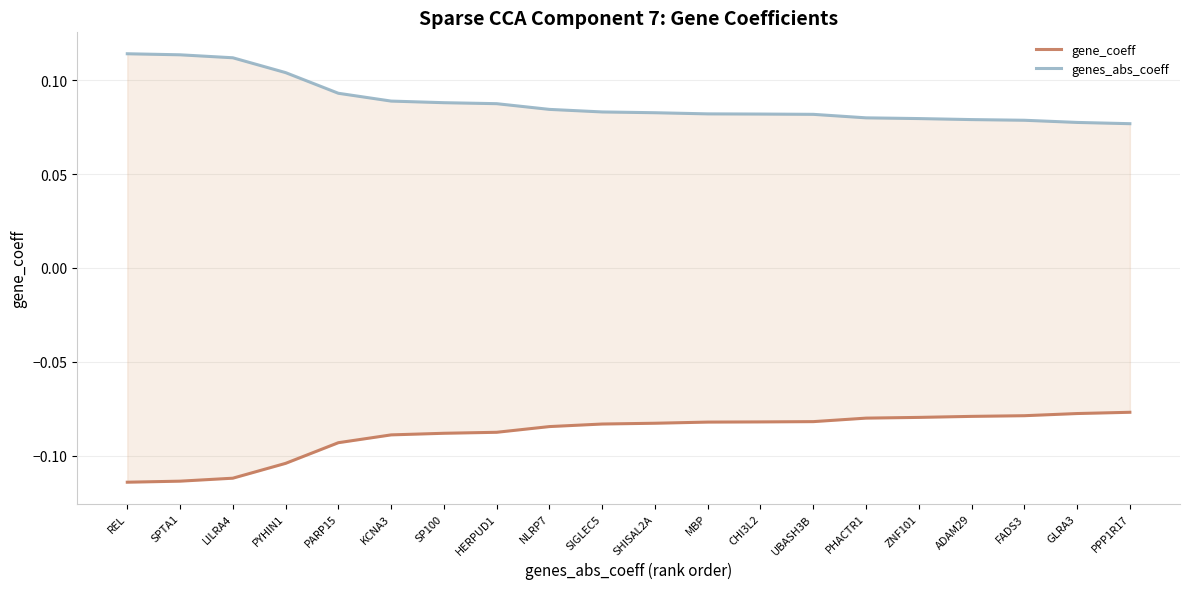

Between PHACTR1 and GLRA3, which is larger?

GLRA3